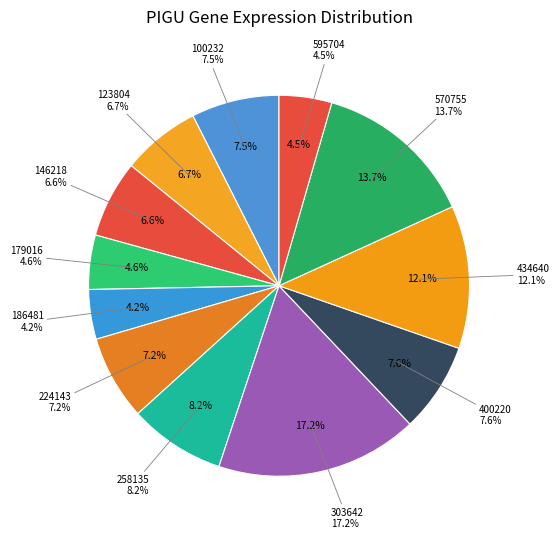

To the nearest percent, what is the difference between the 570755 and 179016 slice percentages?

9%